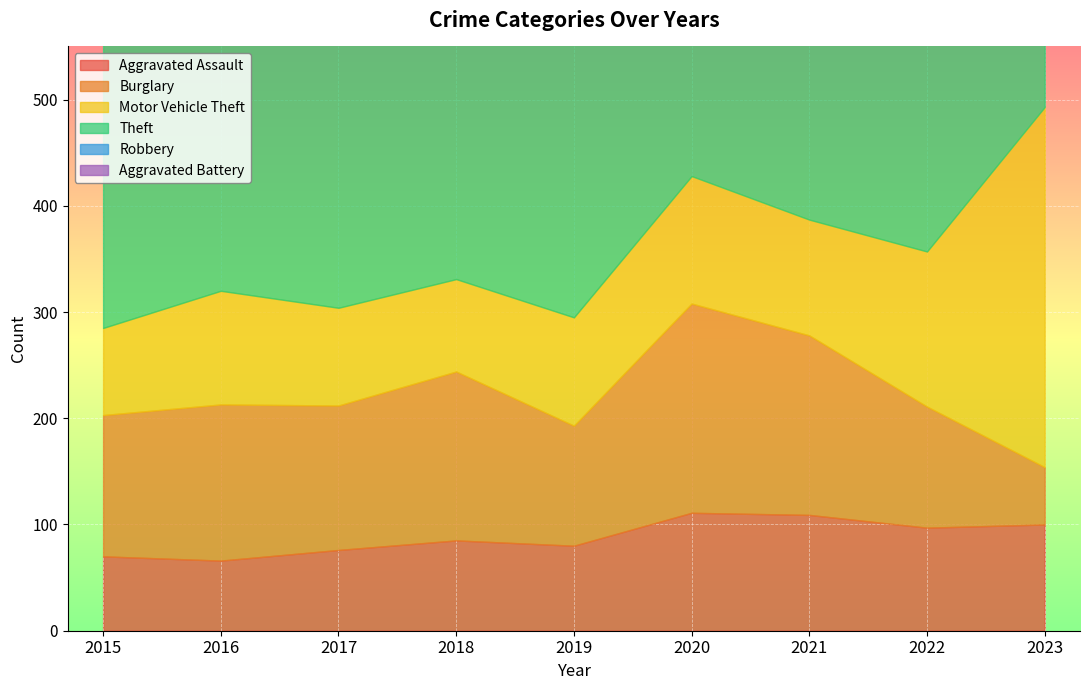

What is the minimum value shown in the chart?

51